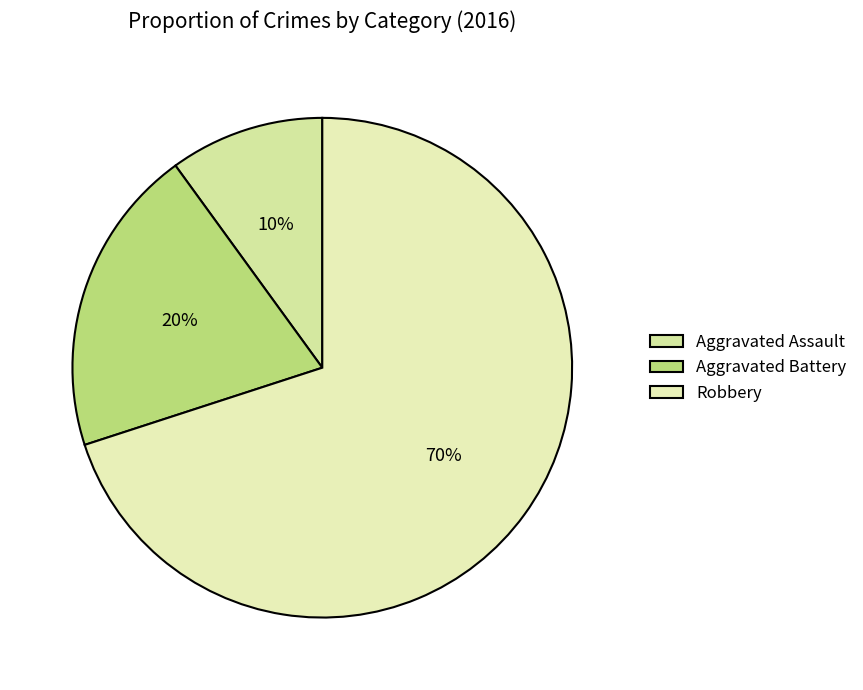

What is the smallest slice in the pie chart?

Aggravated Assault